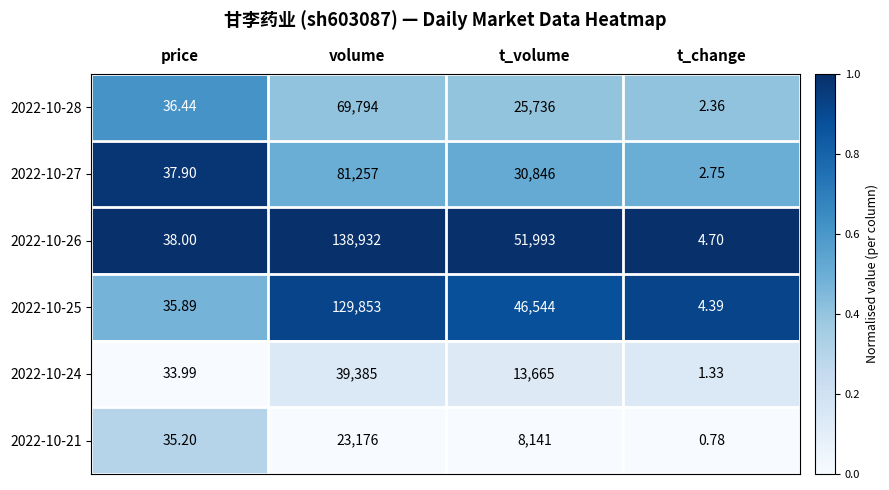

Which category has the lowest value in the 2022-10-28 series?

t_change